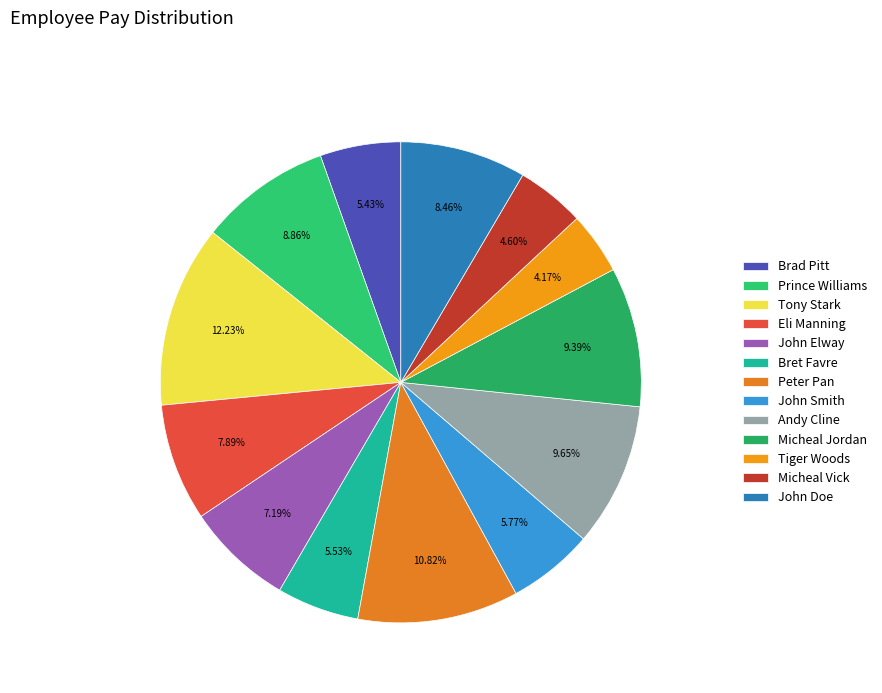

What percentage is NOT represented by Bret Favre?

94.5%